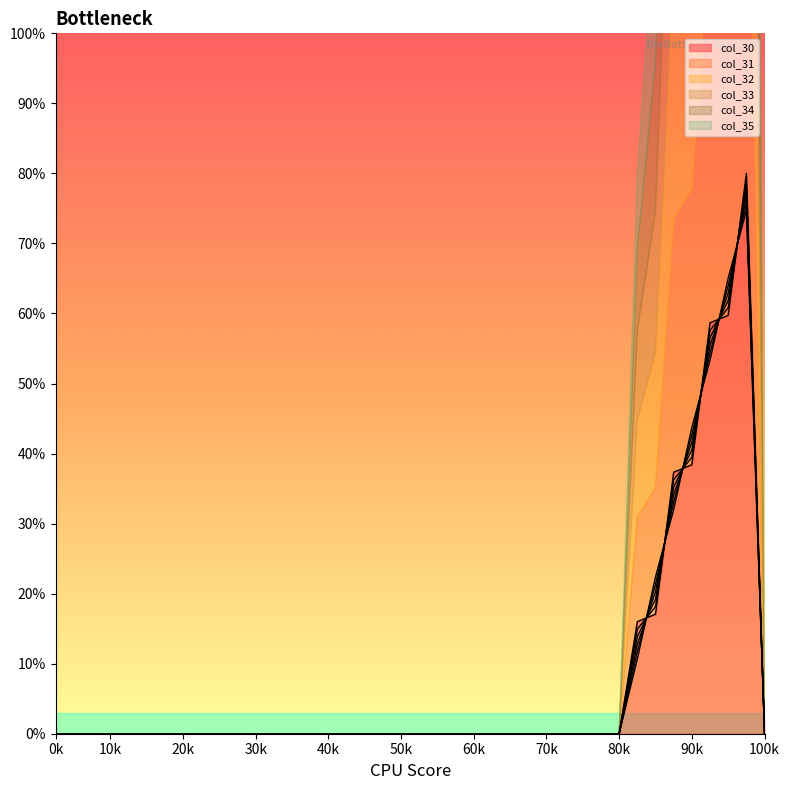

Which series has the widest spread of values?

col_30